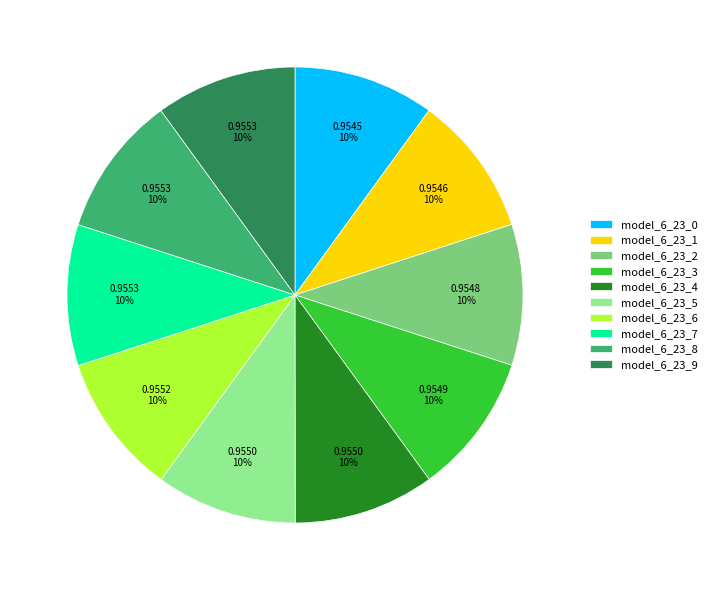

Is the sum of model_6_23_3 and model_6_23_1 greater than half?

No